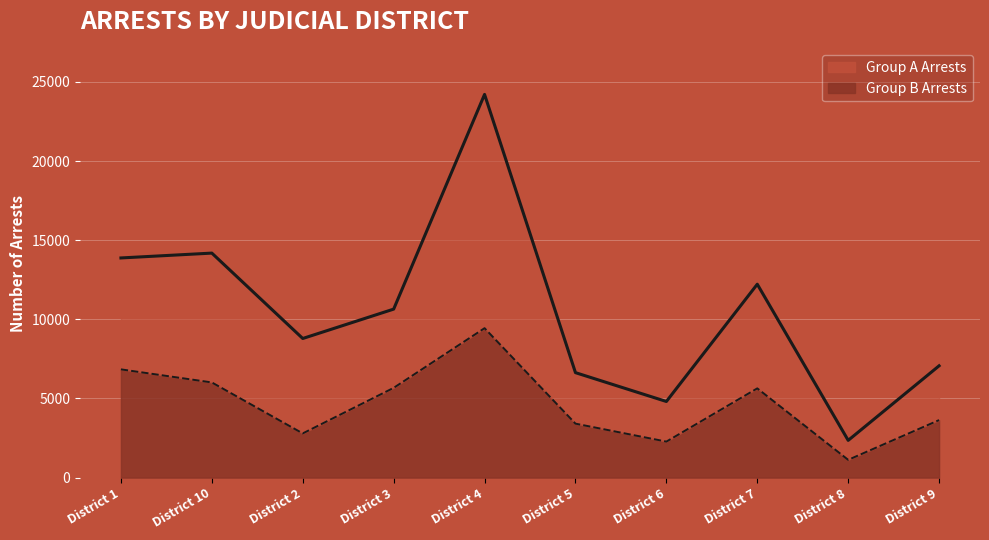

What is the value of the Group B Arrests point at the 10th from the left?

3634